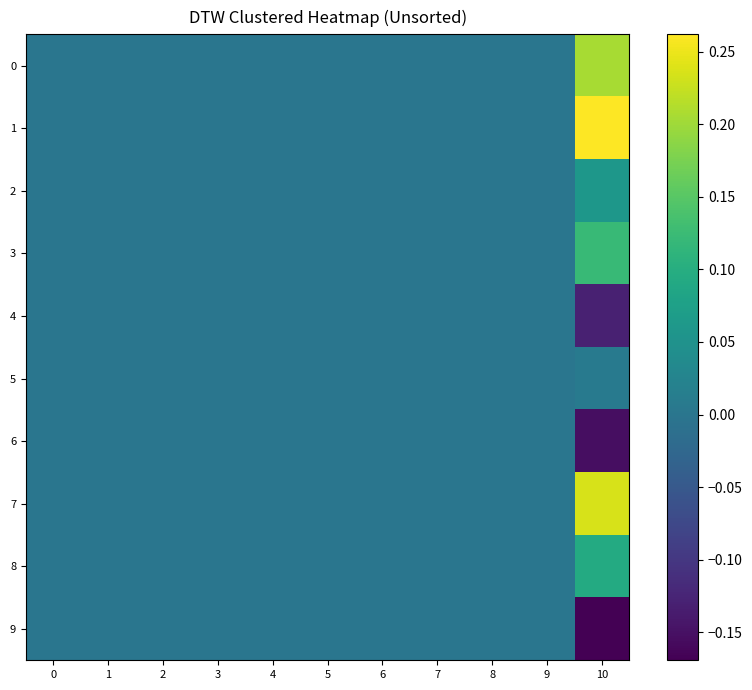

Reading left to right, what are all the values shown in this chart?

0: 0=0.0	1=0.0	2=0.0	3=0.0	4=0.0	5=0.0	6=0.0	7=0.0	8=0.0	9=0.0	10=0.2
1: 0=0.0	1=0.0	2=0.0	3=0.0	4=0.0	5=0.0	6=0.0	7=0.0	8=0.0	9=0.0	10=0.3
2: 0=0.0	1=0.0	2=0.0	3=0.0	4=0.0	5=0.0	6=0.0	7=0.0	8=0.0	9=0.0	10=0.1
3: 0=0.0	1=0.0	2=0.0	3=0.0	4=0.0	5=0.0	6=0.0	7=0.0	8=0.0	9=0.0	10=0.1
4: 0=0.0	1=0.0	2=0.0	3=0.0	4=0.0	5=0.0	6=0.0	7=0.0	8=0.0	9=0.0	10=-0.1
5: 0=0.0	1=0.0	2=0.0	3=0.0	4=0.0	5=0.0	6=0.0	7=0.0	8=0.0	9=0.0	10=0.0
6: 0=0.0	1=0.0	2=0.0	3=0.0	4=0.0	5=0.0	6=0.0	7=0.0	8=0.0	9=0.0	10=-0.2
7: 0=0.0	1=0.0	2=0.0	3=0.0	4=0.0	5=0.0	6=0.0	7=0.0	8=0.0	9=0.0	10=0.2
8: 0=0.0	1=0.0	2=0.0	3=0.0	4=0.0	5=0.0	6=0.0	7=0.0	8=0.0	9=0.0	10=0.1
9: 0=0.0	1=0.0	2=0.0	3=0.0	4=0.0	5=0.0	6=0.0	7=0.0	8=0.0	9=0.0	10=-0.2